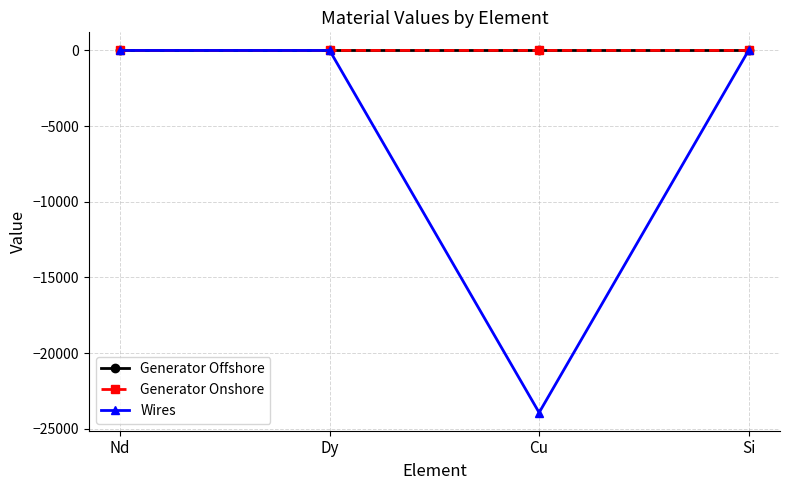

The Wires series shows 0.0 at Dy. True or false?

True